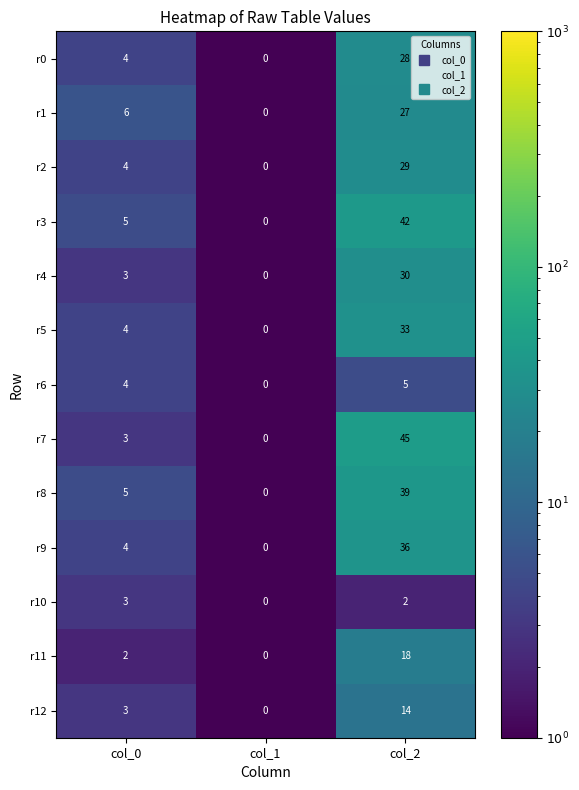

Which series has the largest total across all categories?

r7